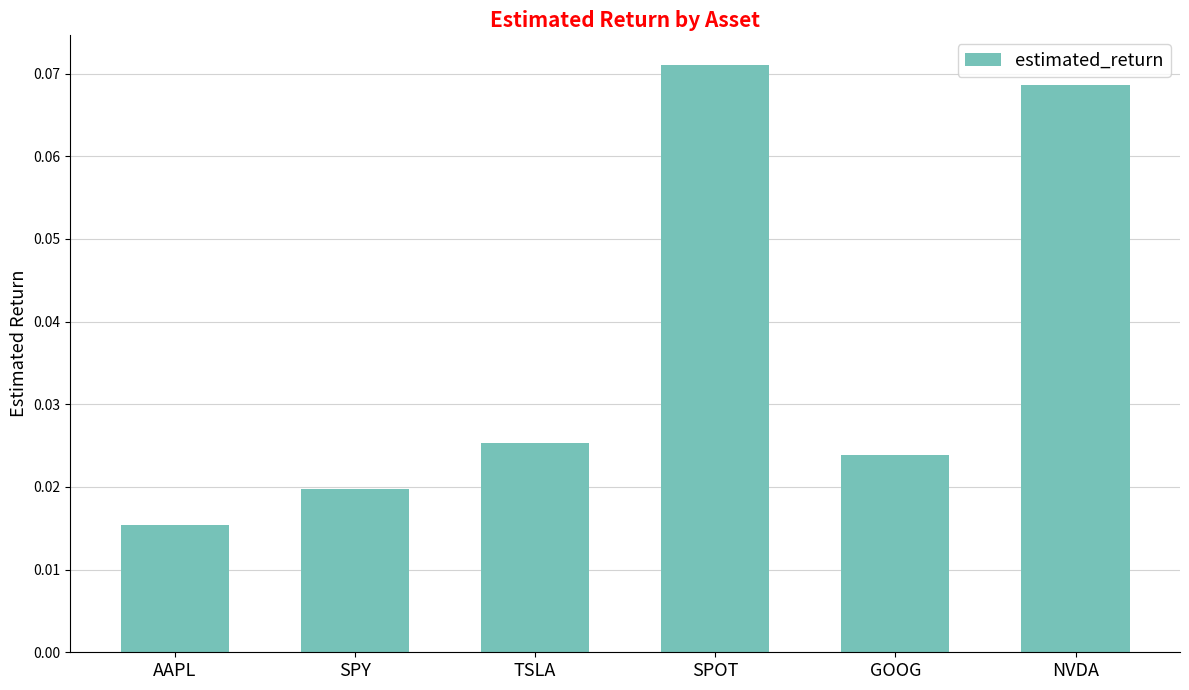

Rank the categories by value from highest to lowest.

SPOT, NVDA, TSLA, GOOG, SPY, AAPL